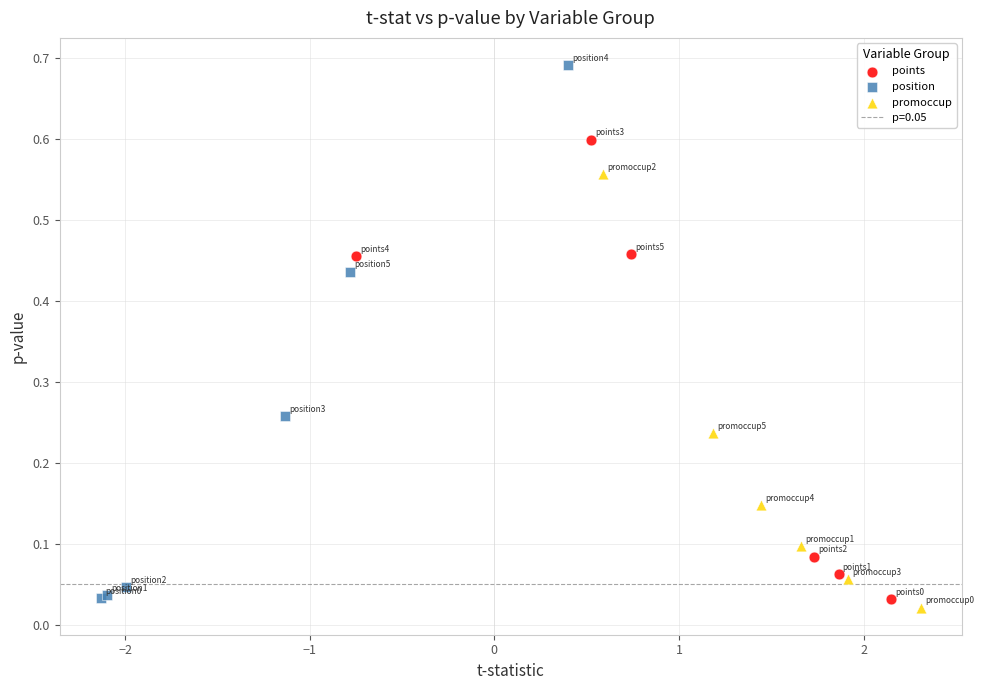

Which series reaches the maximum Y coordinate?

position